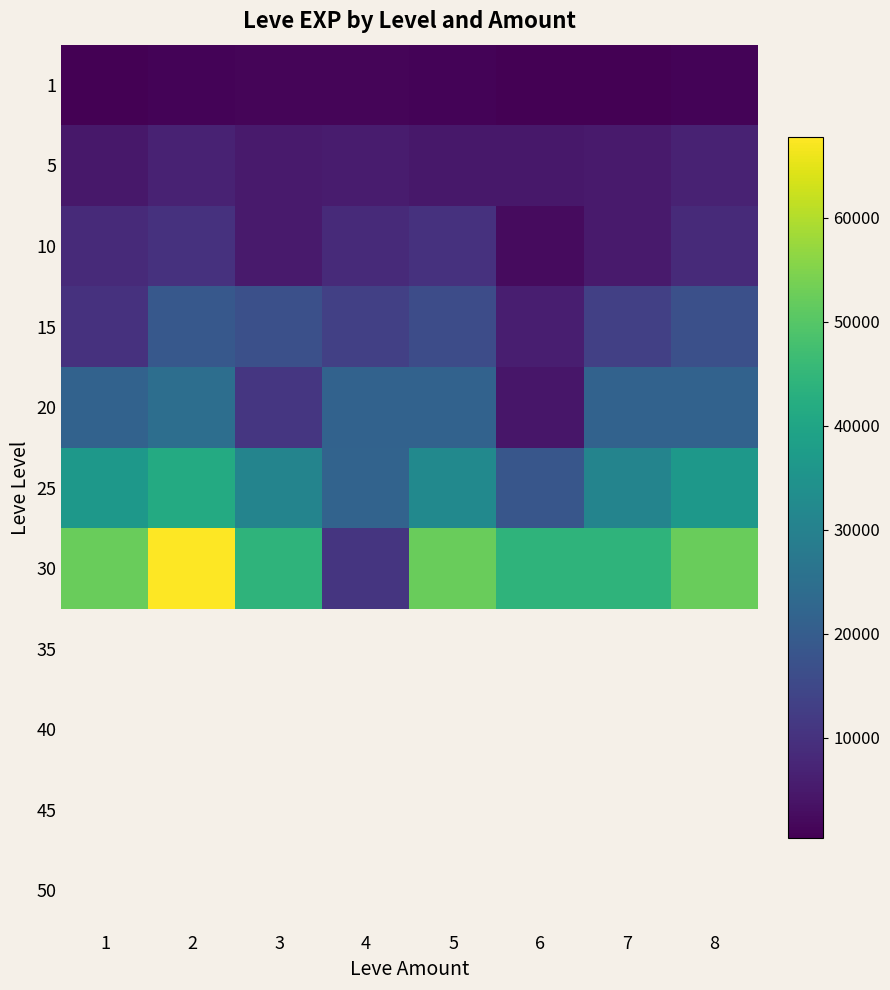

Which series changed the most between 5 and 6?

20